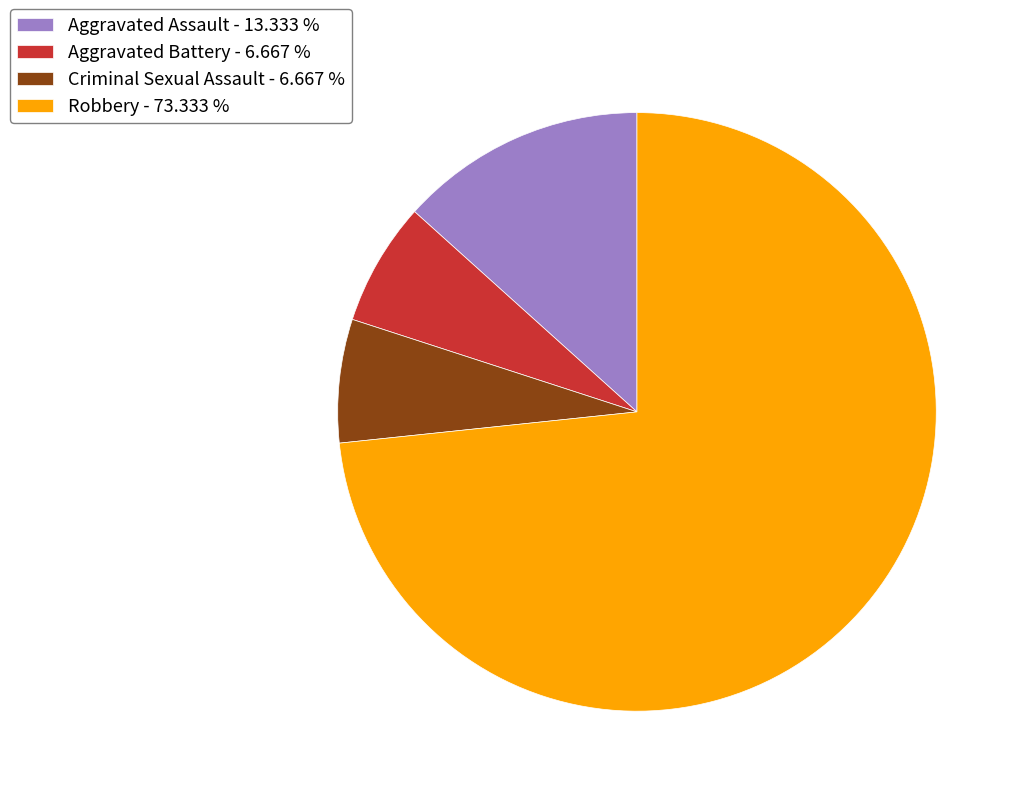

Between Aggravated Assault - 13.333 % and Robbery - 73.333 %, which is larger?

Robbery - 73.333 %